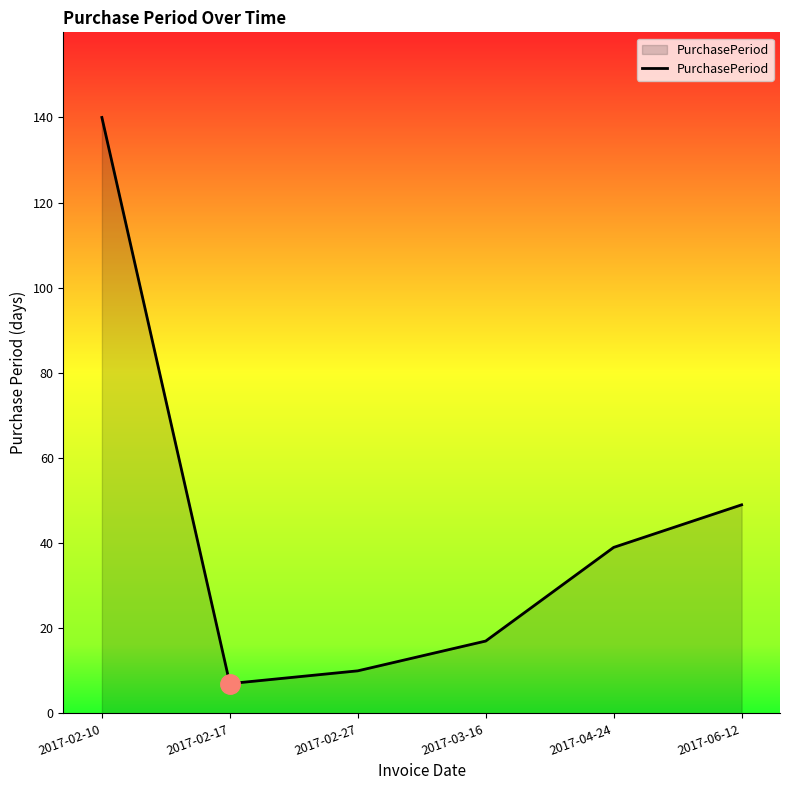

What is the greatest value displayed?

140